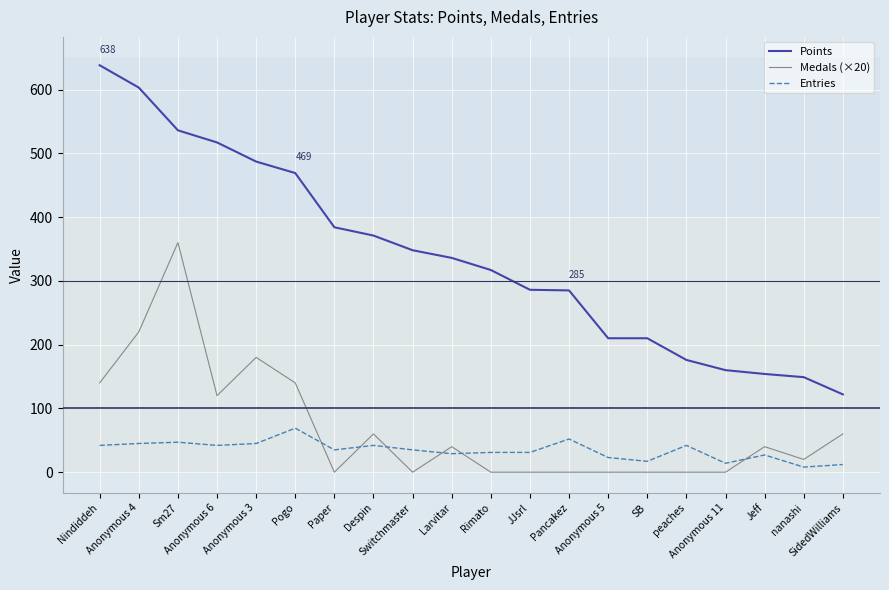

List the series in order of their peak value, highest first.

Points, Medals (×20), Entries